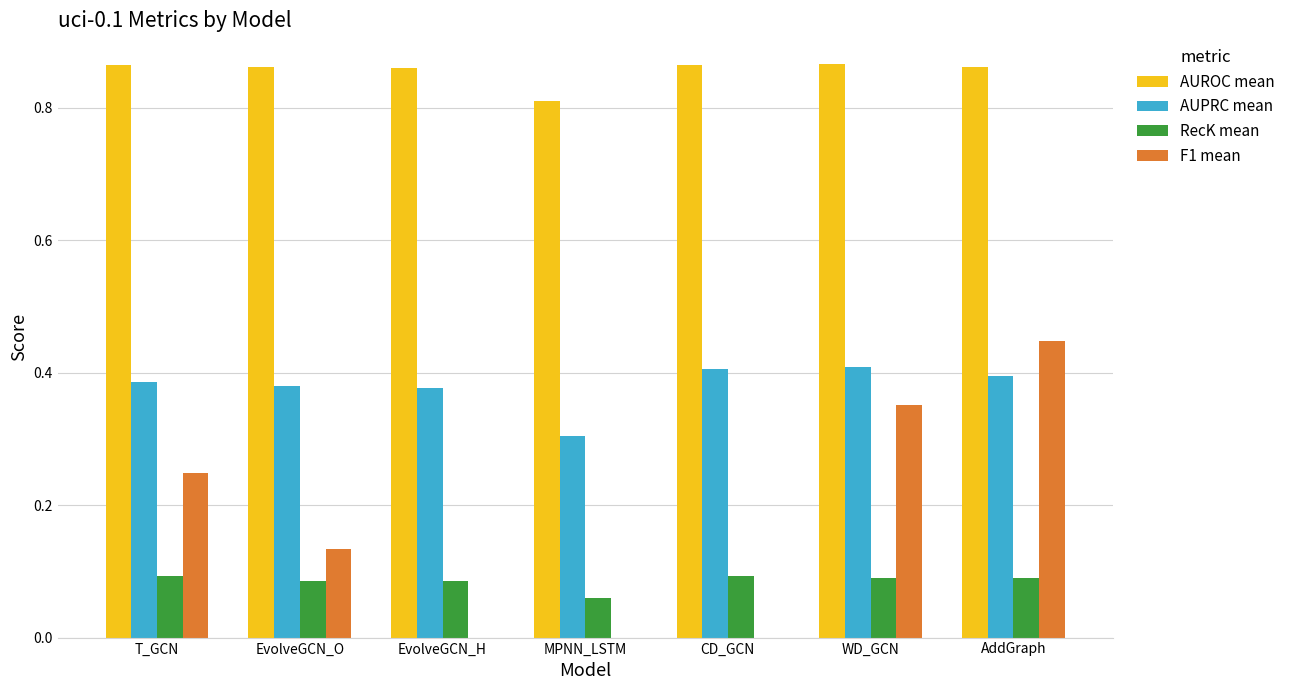

Which series has the largest total across all categories?

AUROC mean